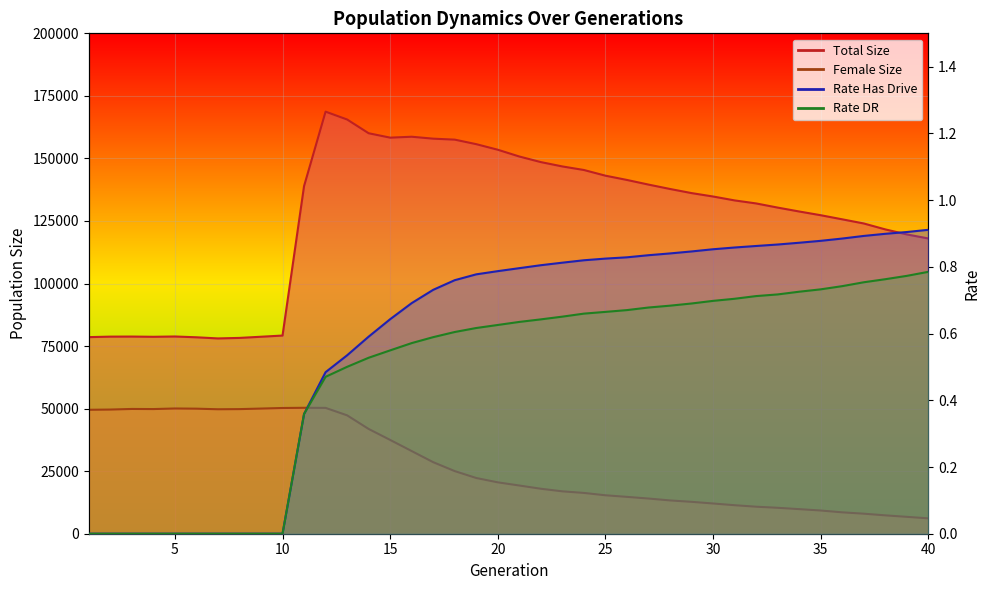

Rank the series at 12 from lowest to highest value.

rate_dr, rate_has_drive, female_size, size